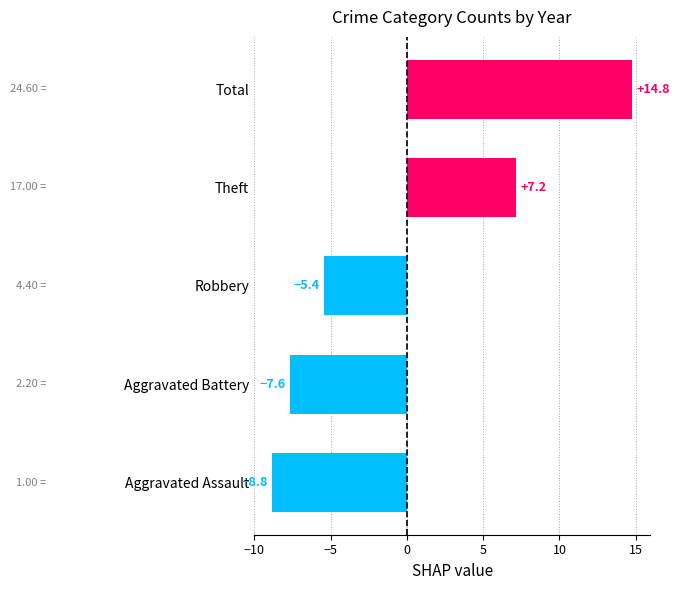

Where is the data nearest to the value 2?

Theft